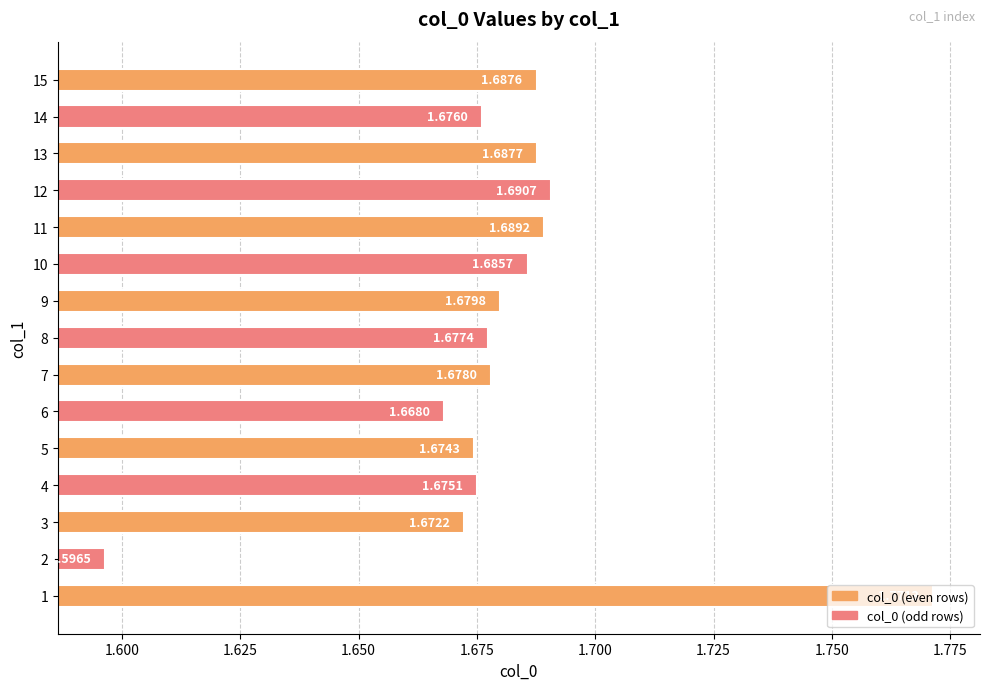

What is the difference between the maximum and minimum values?

0.2